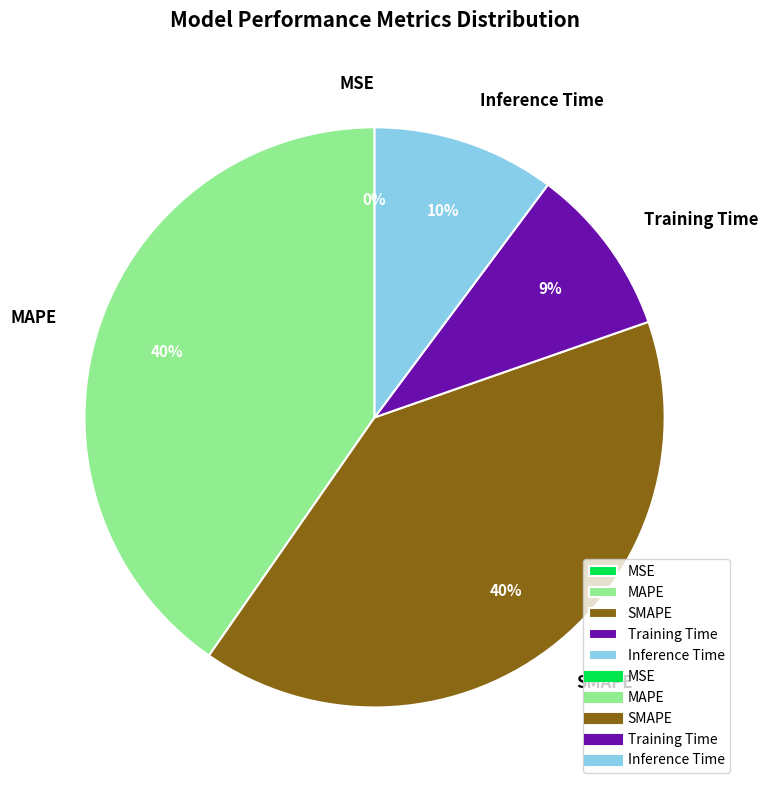

To the nearest percent, what is the average slice percentage?

20%